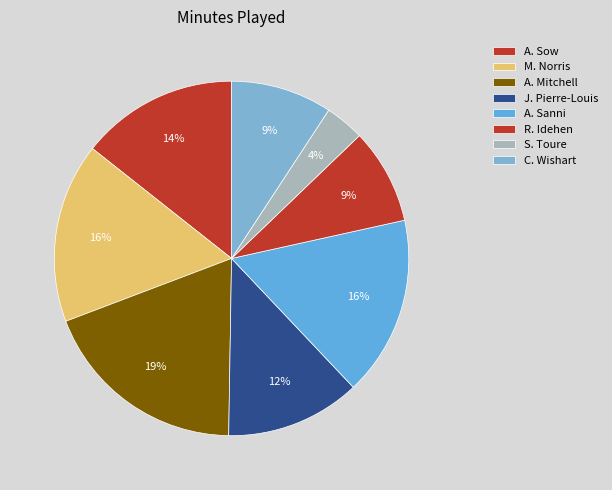

Rank the categories by value from lowest to highest.

S. Toure, R. Idehen, C. Wishart, J. Pierre-Louis, A. Sow, M. Norris, A. Sanni, A. Mitchell